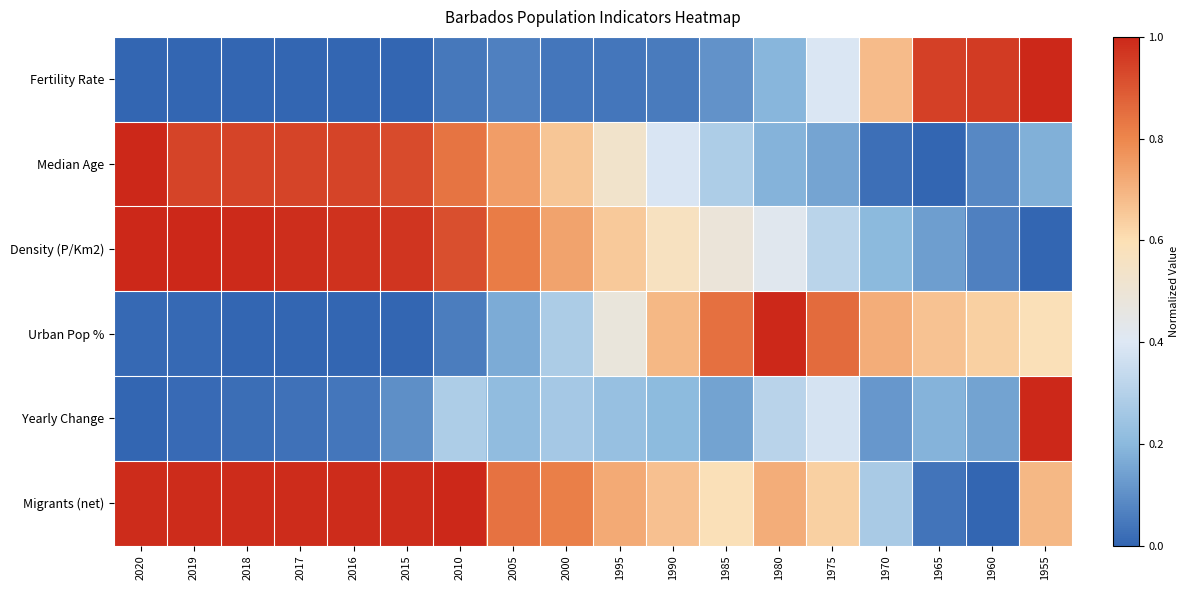

Which category has the highest value across all series?

1955